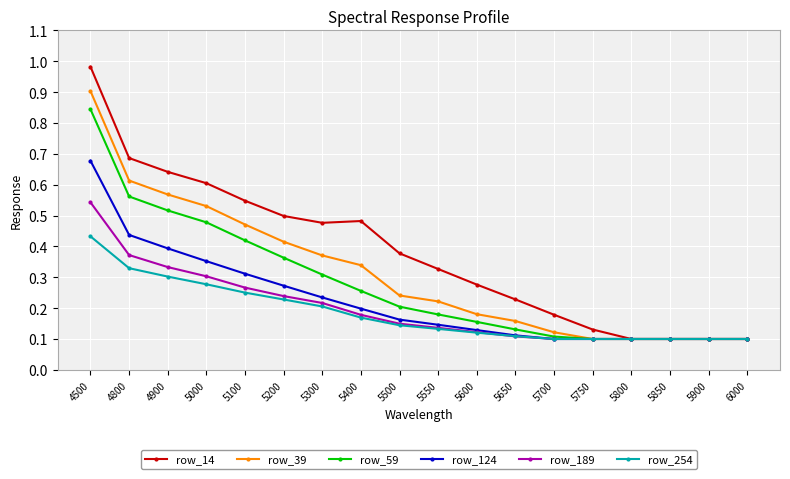

Count the row_124 values in the range 0 to 1.

18